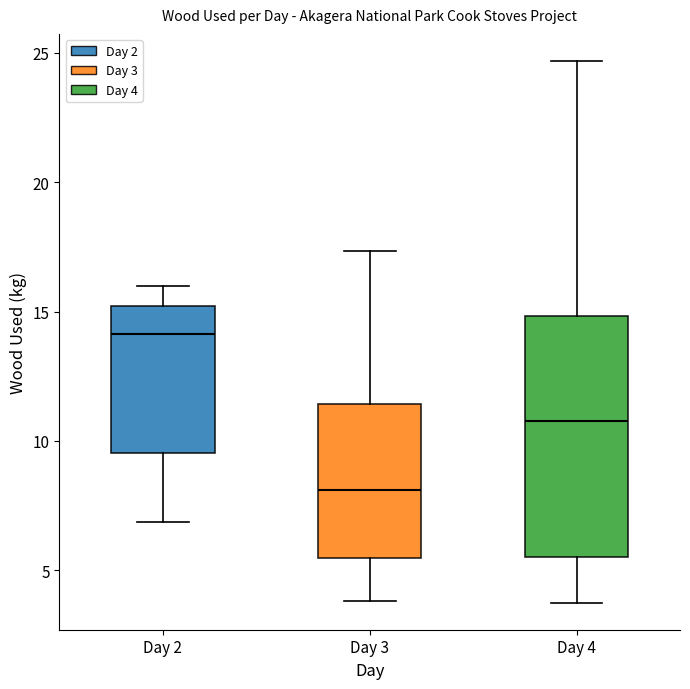

Comparing the boxes themselves (not the whiskers), which one is the tallest?

Day 4